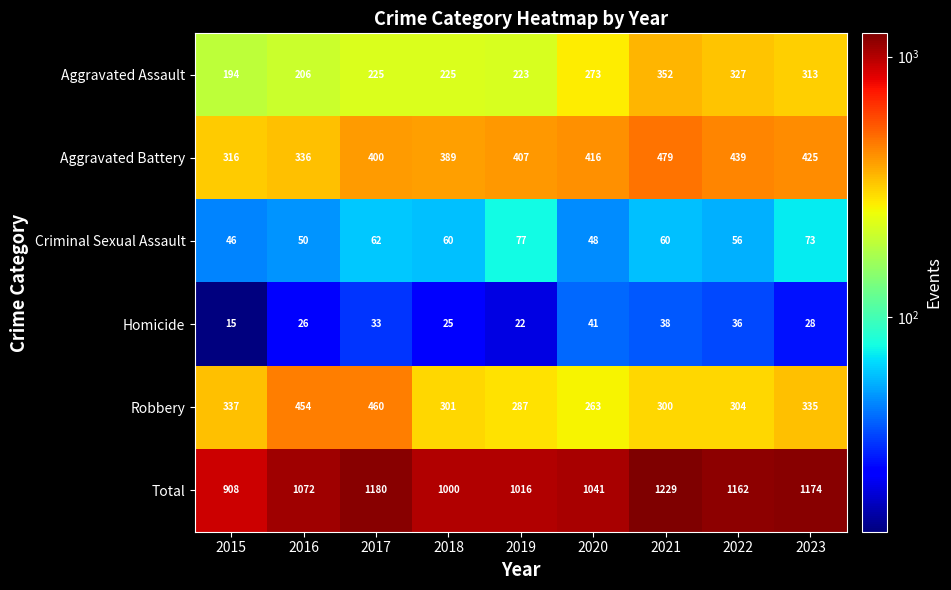

Where is Aggravated Battery nearest to the value 397?

2017